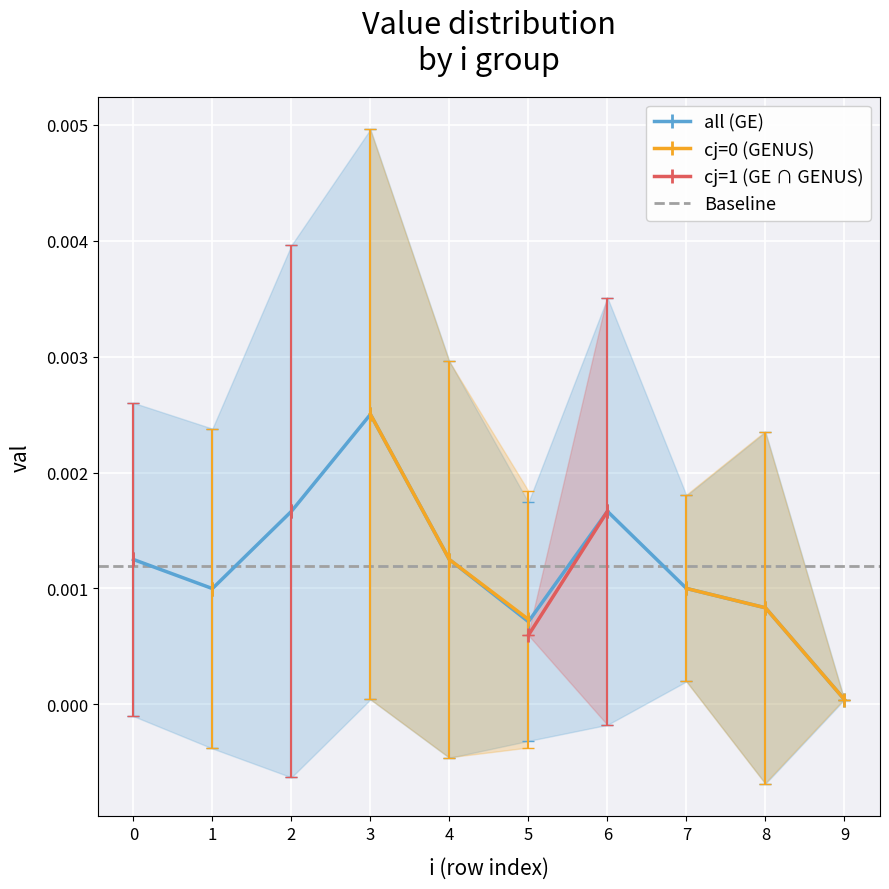

Which category has the lowest value in the all (GE) series?

9